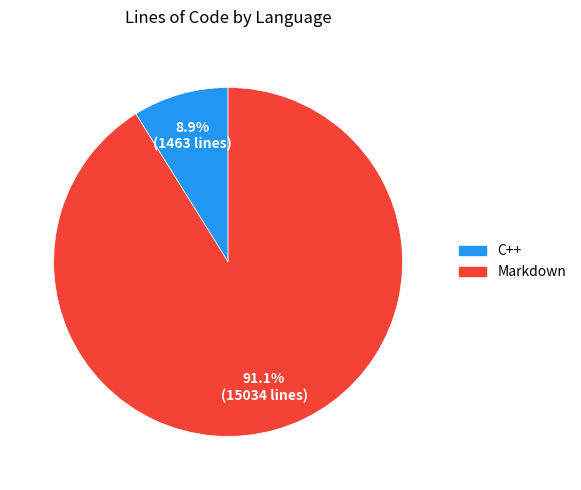

Combined, do C++ and Markdown account for over 50%?

Yes